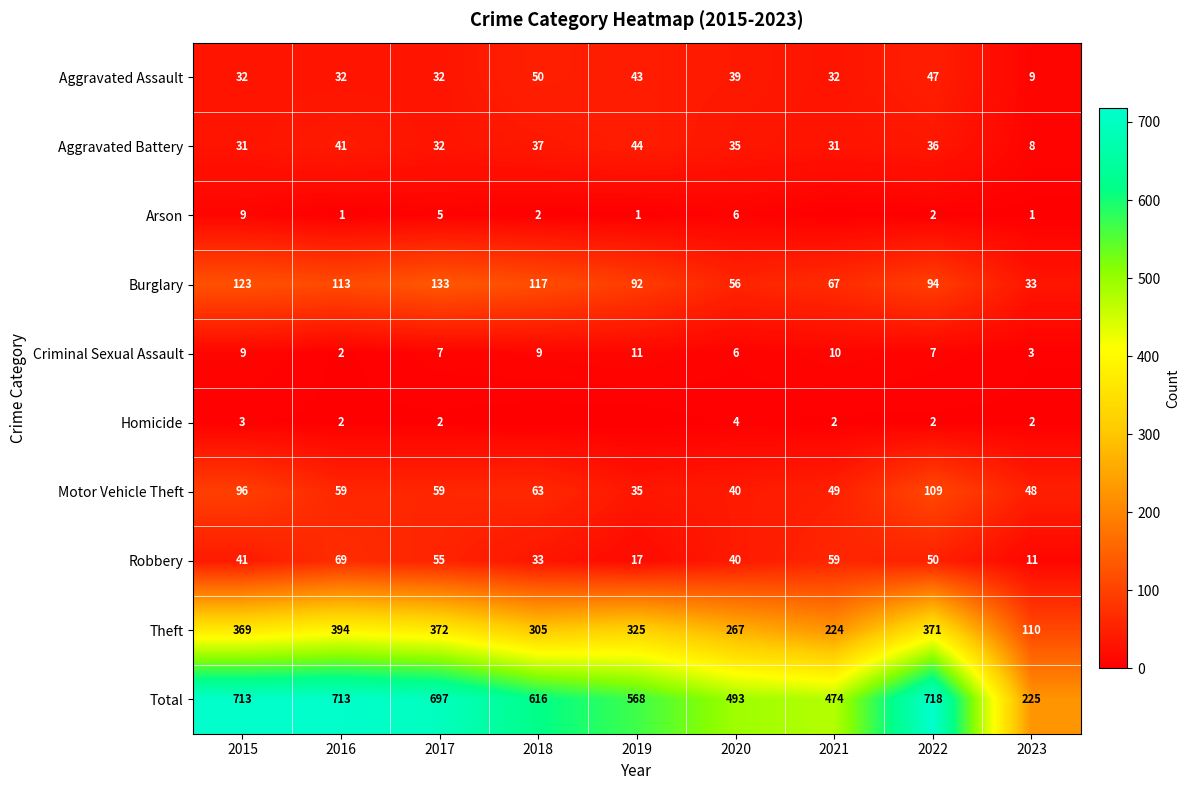

Which series changed the most between 2015 and 2022?

Burglary